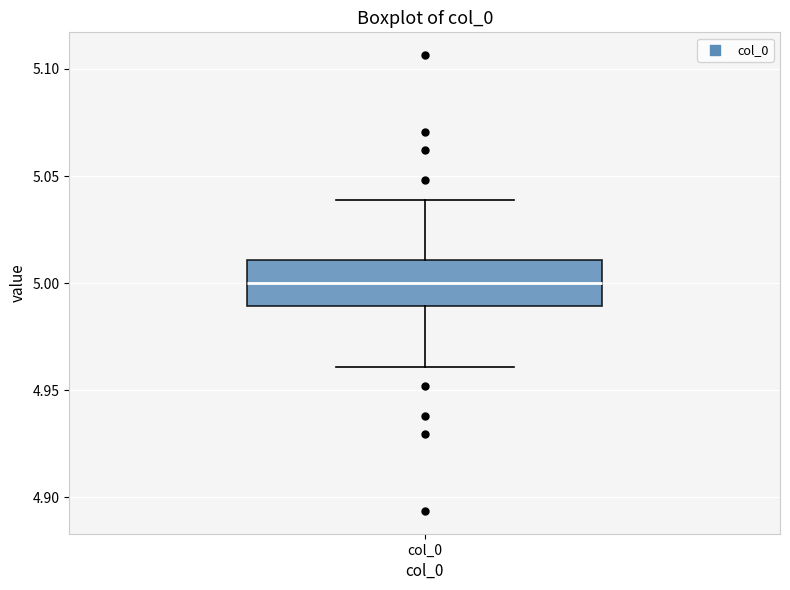

Where does the lower whisker of the box for col_0 end on the y-axis? The values are not printed on the chart, so give them approximately, as read against the axis.

4.96